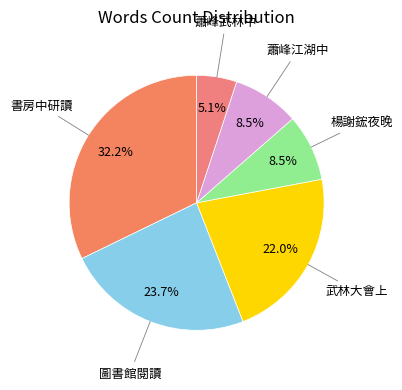

Which has a higher value, 楊謝鋐夜晚 or 蕭峰武林中?

楊謝鋐夜晚